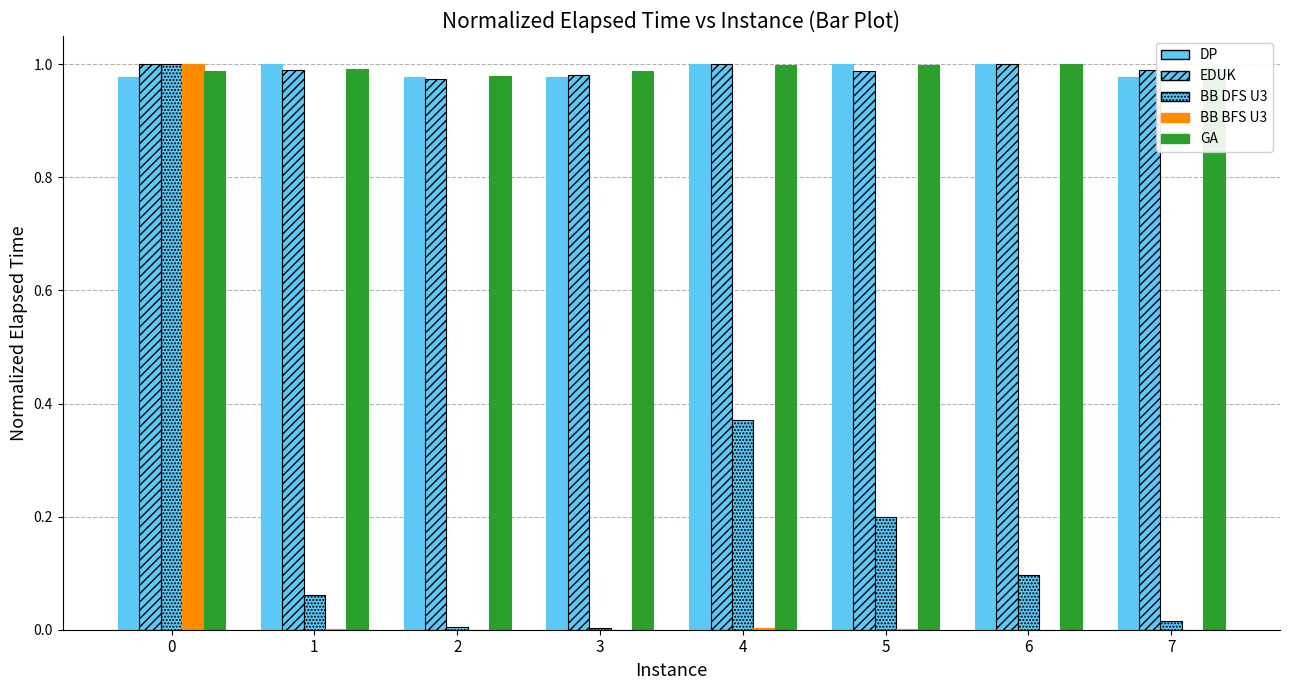

How many data points does each series have?

8